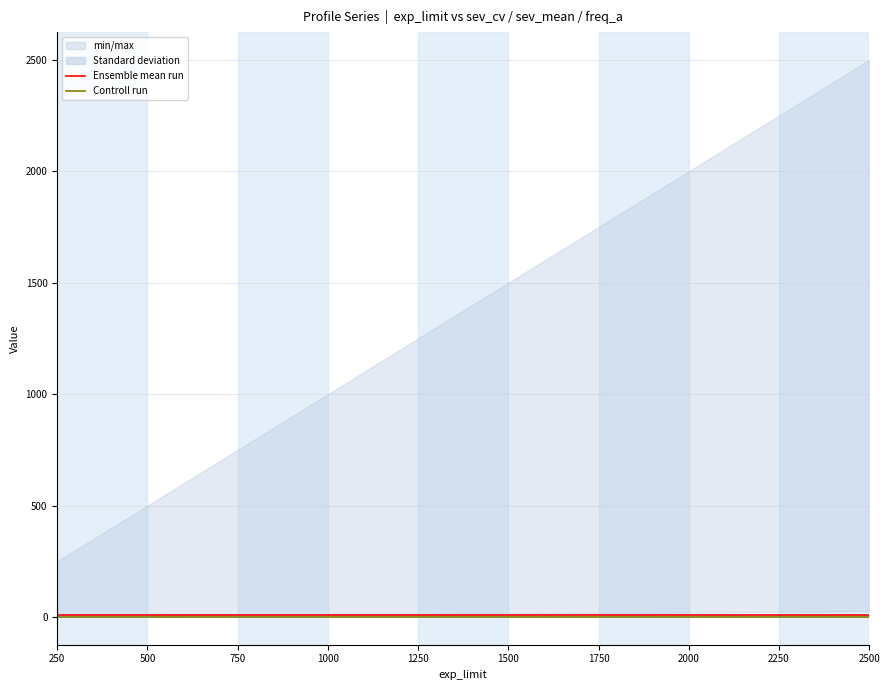

Reading right to left, transcribe all the data shown in this chart.

Ensemble mean run: 7.5	7.5	7.5	7.5	7.5	7.5	7.5	7.5	7.5	7.5
Controll run: 0.7	0.7	0.7	0.7	0.7	0.7	0.7	0.7	0.7	0.7